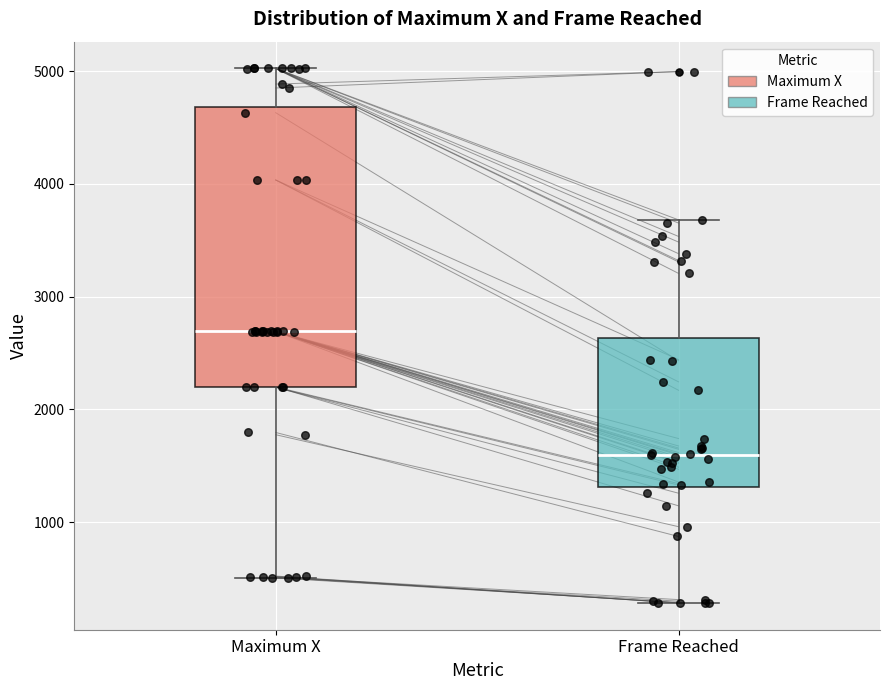

Which box's median line is the highest?

Maximum X